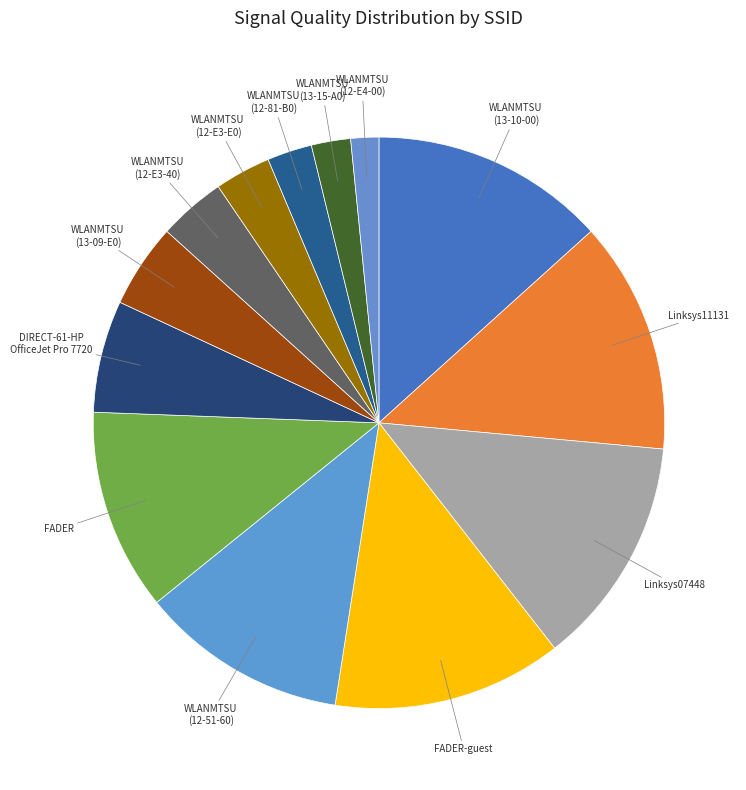

How many slices are in this pie chart?

13